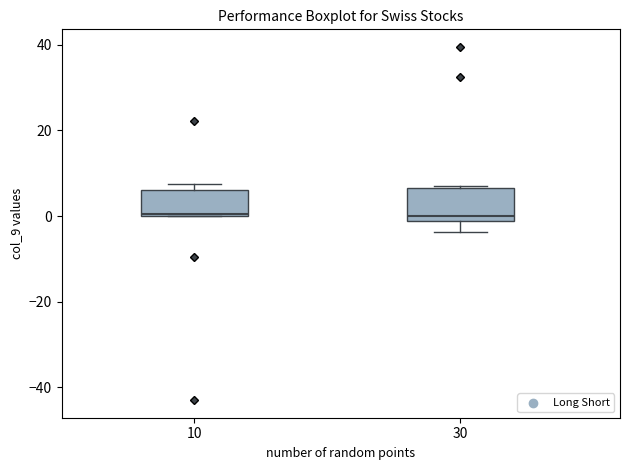

Reading left to right, transcribe this box plot: for each box, give where its median line is, the range the box spans, and where its two whiskers end, as read against the y-axis. The values are not printed on the chart, so give them approximately, as read against the axis.

10: median 0, box 0 to 6, whiskers 0 to 8
30: median 0, box -2 to 6, whiskers -4 to 8